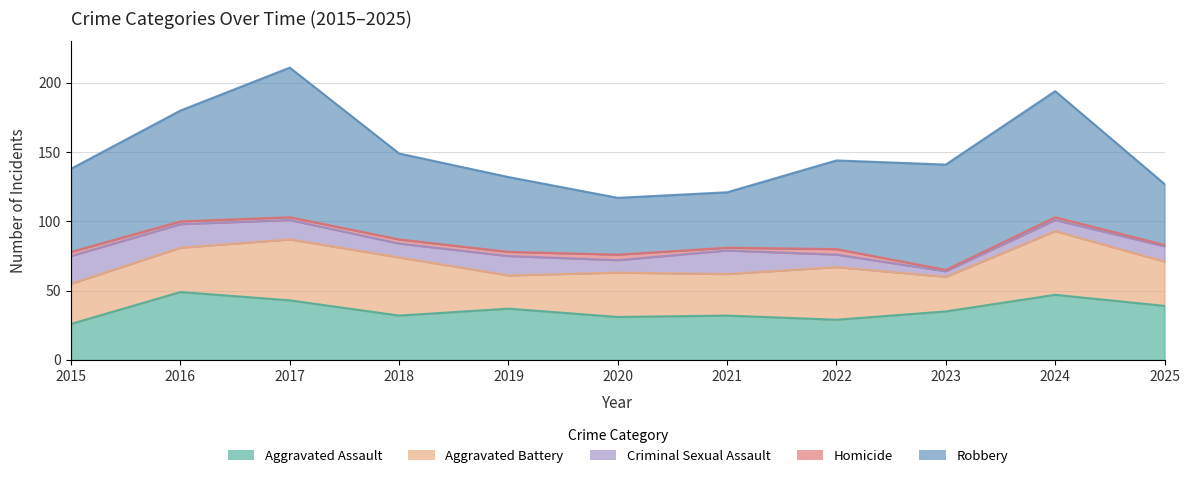

What is the highest value of the Aggravated Battery series?

46